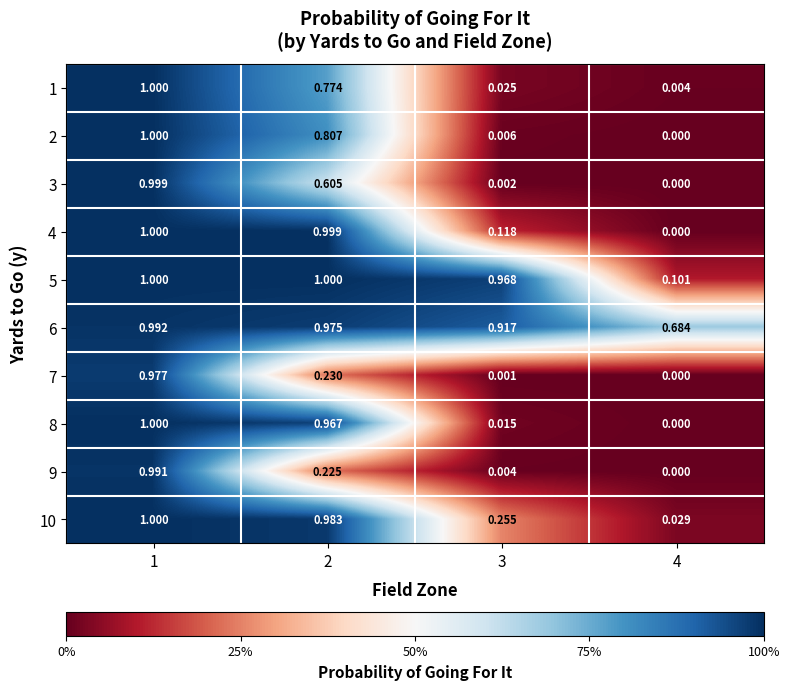

Is the value of 3 at 2 greater than the value of 8 at 2?

No